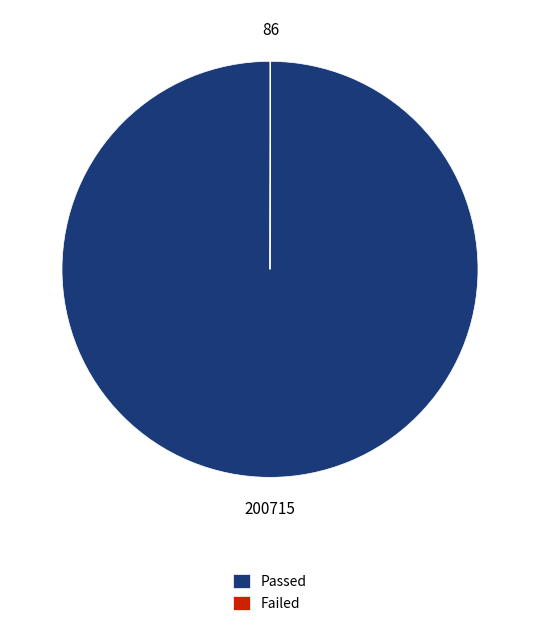

What is the largest slice in the pie chart?

Passed